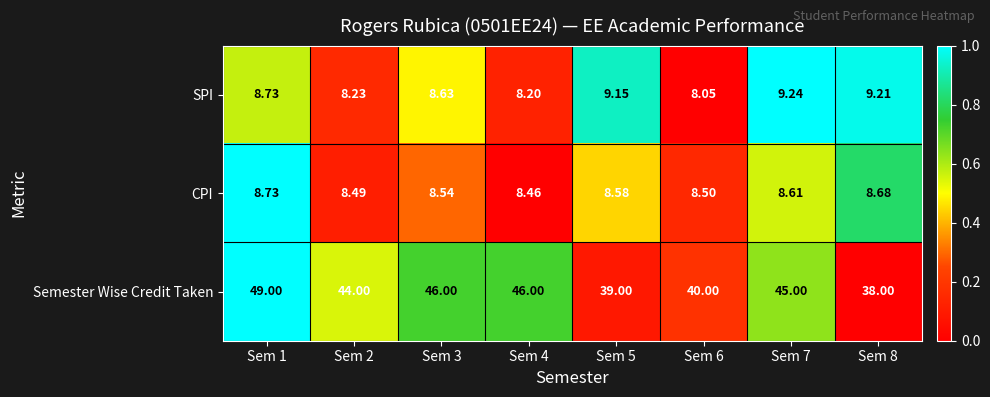

List the series in order of their peak value, lowest first.

CPI, SPI, Semester Wise Credit Taken